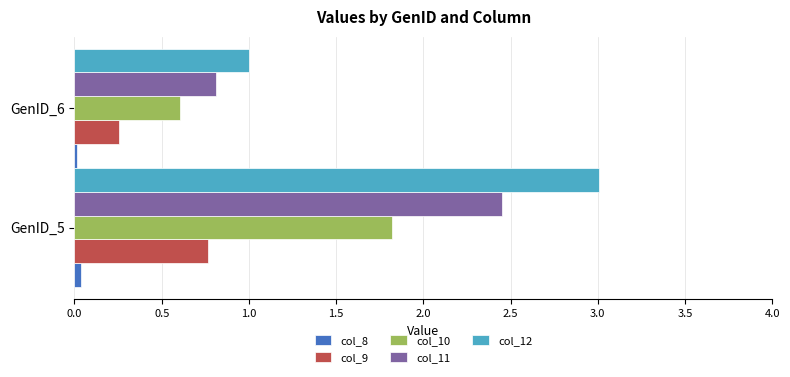

Is the value of col_10 at GenID_6 greater than the value of col_9 at GenID_5?

No